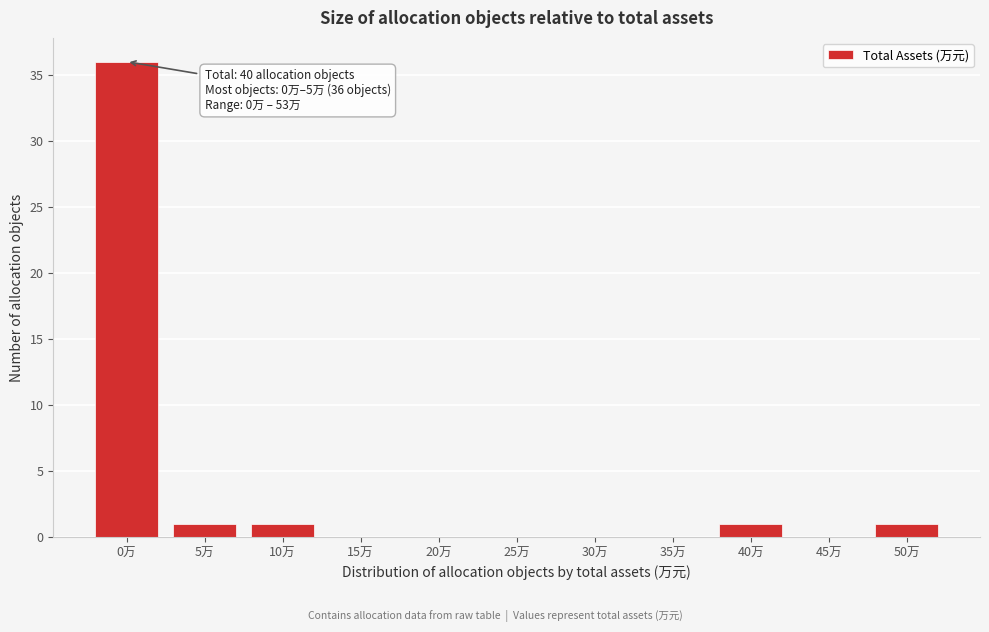

Reading left to right, transcribe all the data shown in this chart.

0万=36	5万=1	10万=1	15万=0	20万=0	25万=0	30万=0	35万=0	40万=1	45万=0	50万=1